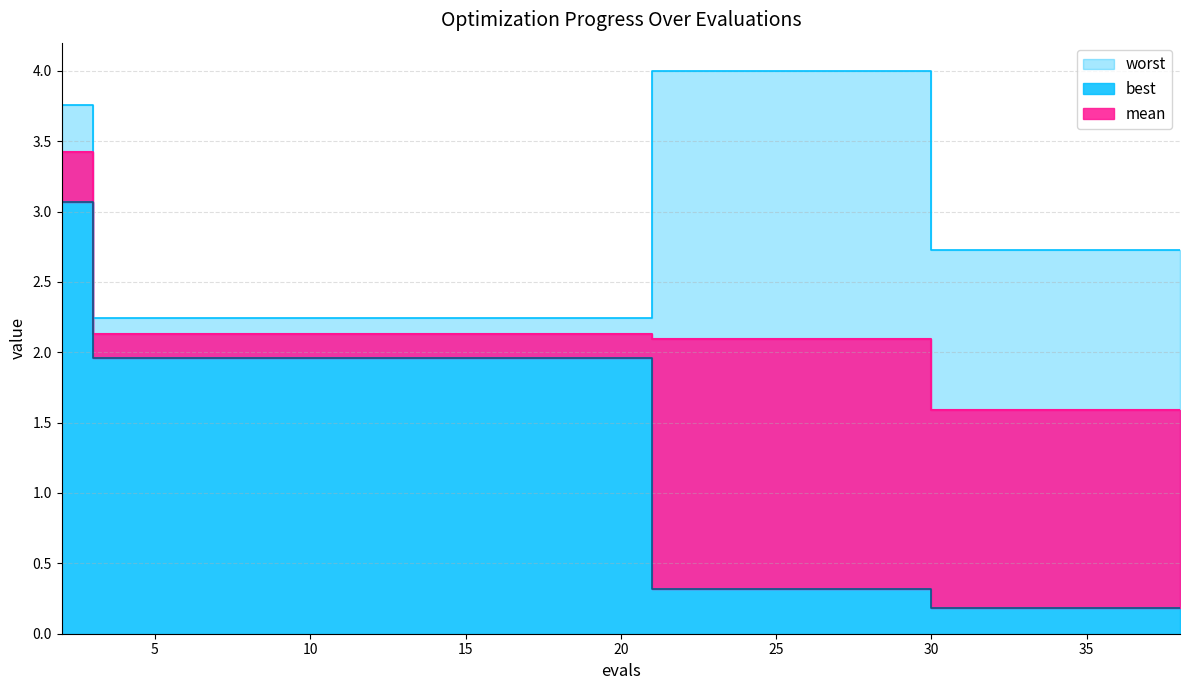

What is the smallest value displayed?

0.2